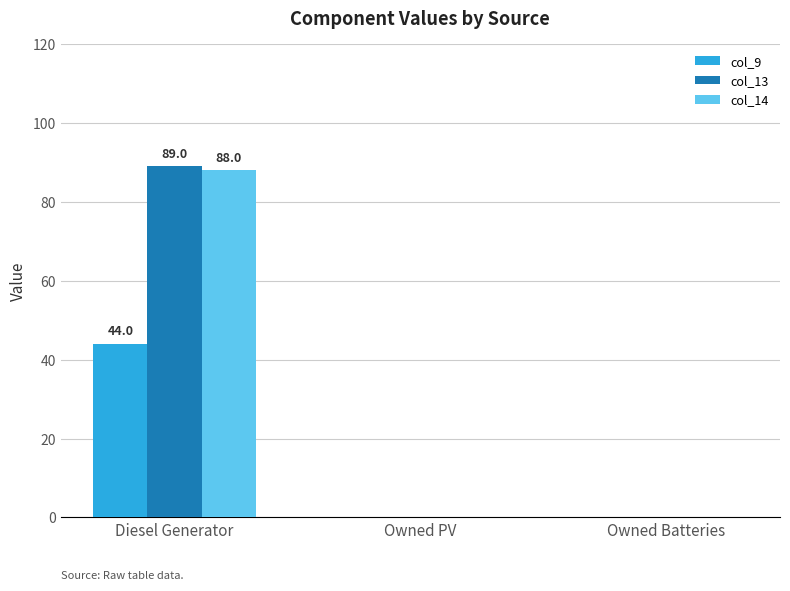

What is the maximum value shown in the chart?

89.0